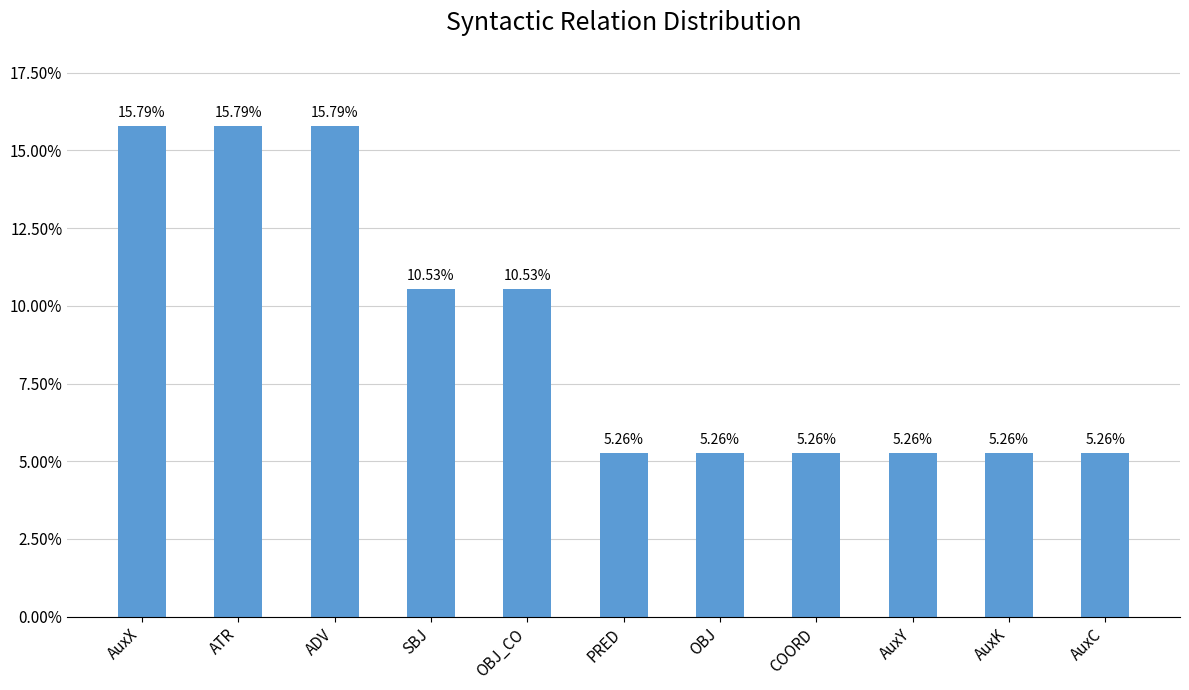

Is it true that the value at PRED is 0.1?

False